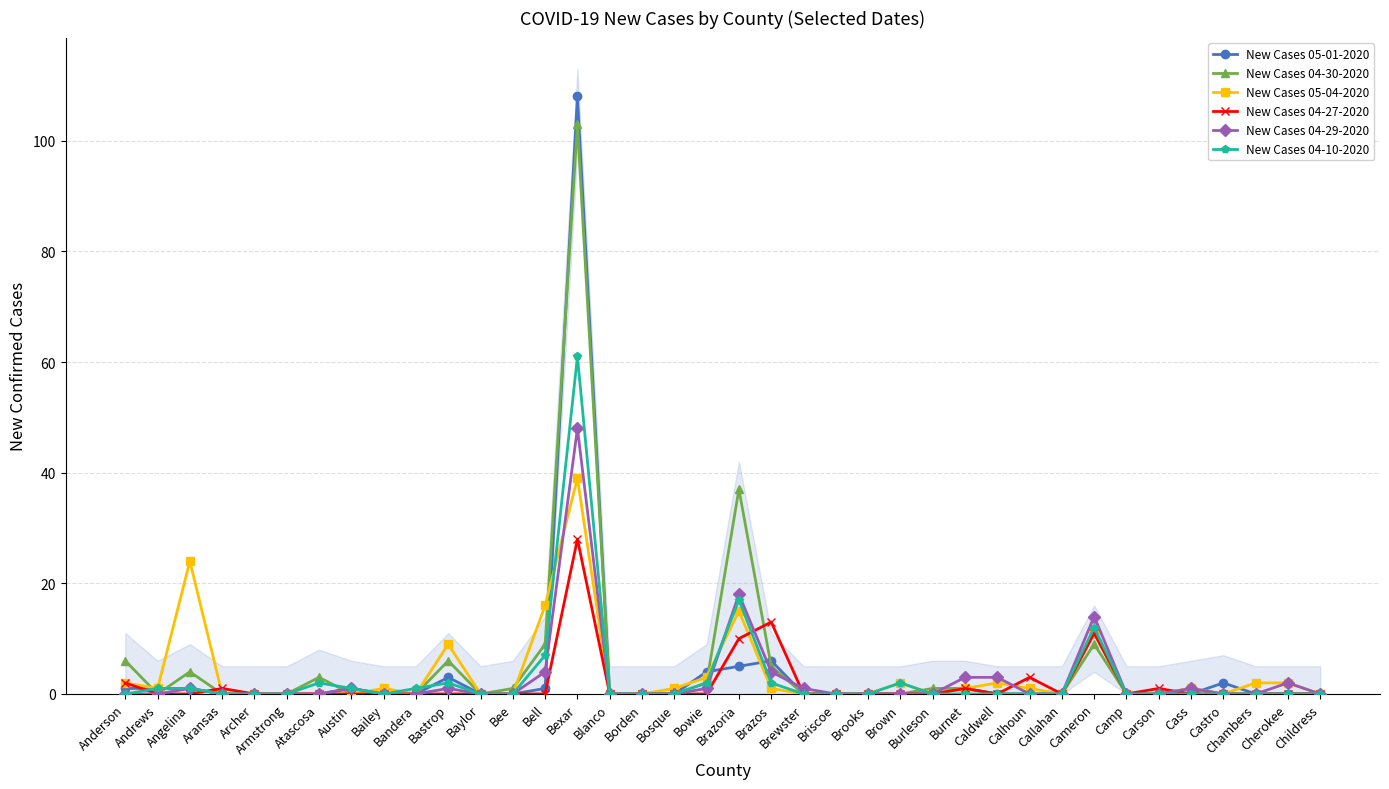

Rank the categories by New Cases 04-29-2020 value from highest to lowest.

Bexar, Brazoria, Cameron, Bell, Brazos, Burnet, Caldwell, Cherokee, Angelina, Austin, Bastrop, Bowie, Brewster, Cass, Anderson, Andrews, Aransas, Archer, Armstrong, Atascosa, Bailey, Bandera, Baylor, Bee, Blanco, Borden, Bosque, Briscoe, Brooks, Brown, Burleson, Calhoun, Callahan, Camp, Carson, Castro, Chambers, Childress